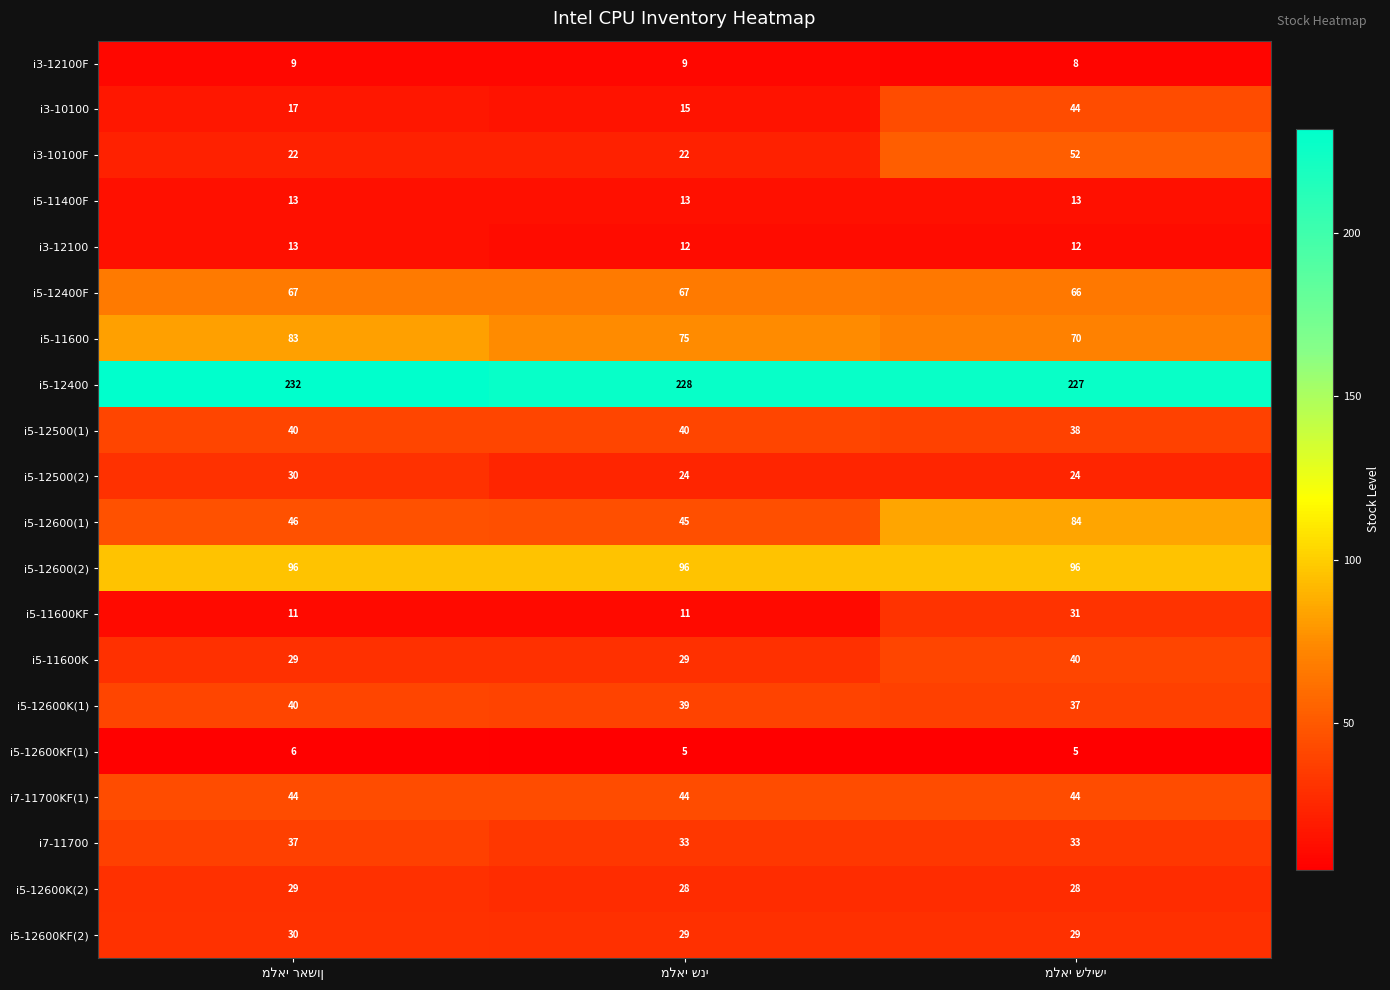

What is the difference between the maximum and minimum values in the i3-10100 series?

29